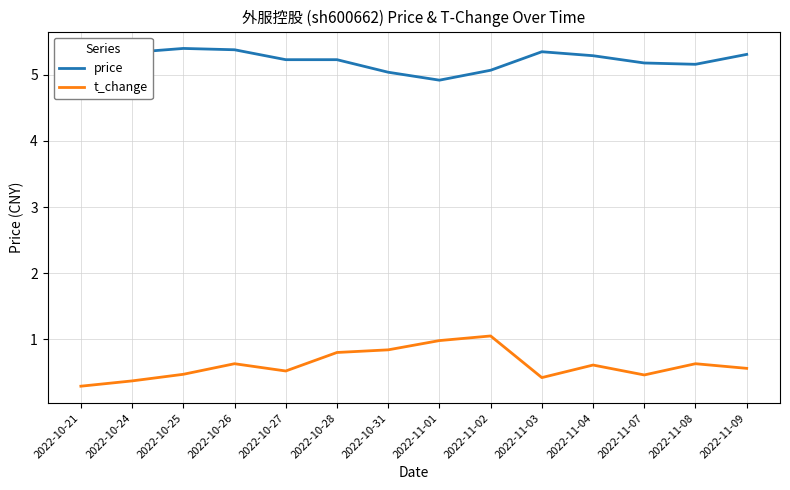

What is the difference between the second highest and second lowest values in the price series?

0.3